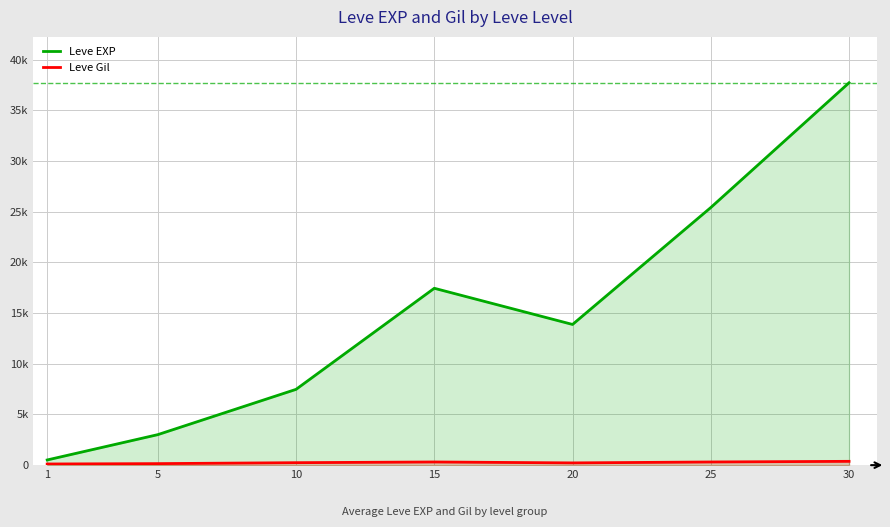

At which category does the chart reach its peak across all series?

30